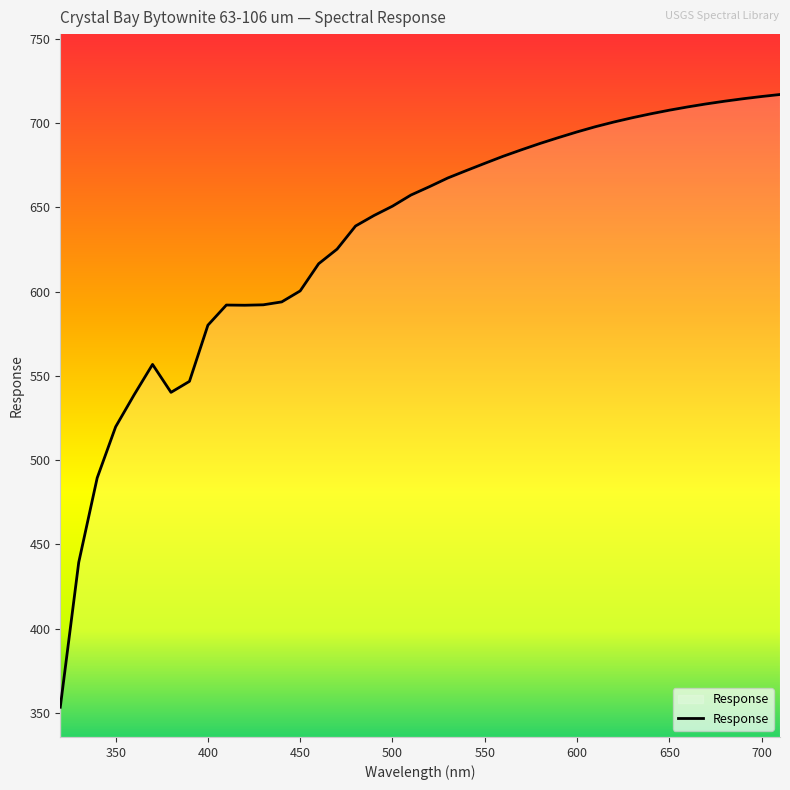

What is the difference between the maximum and minimum values?

363.7